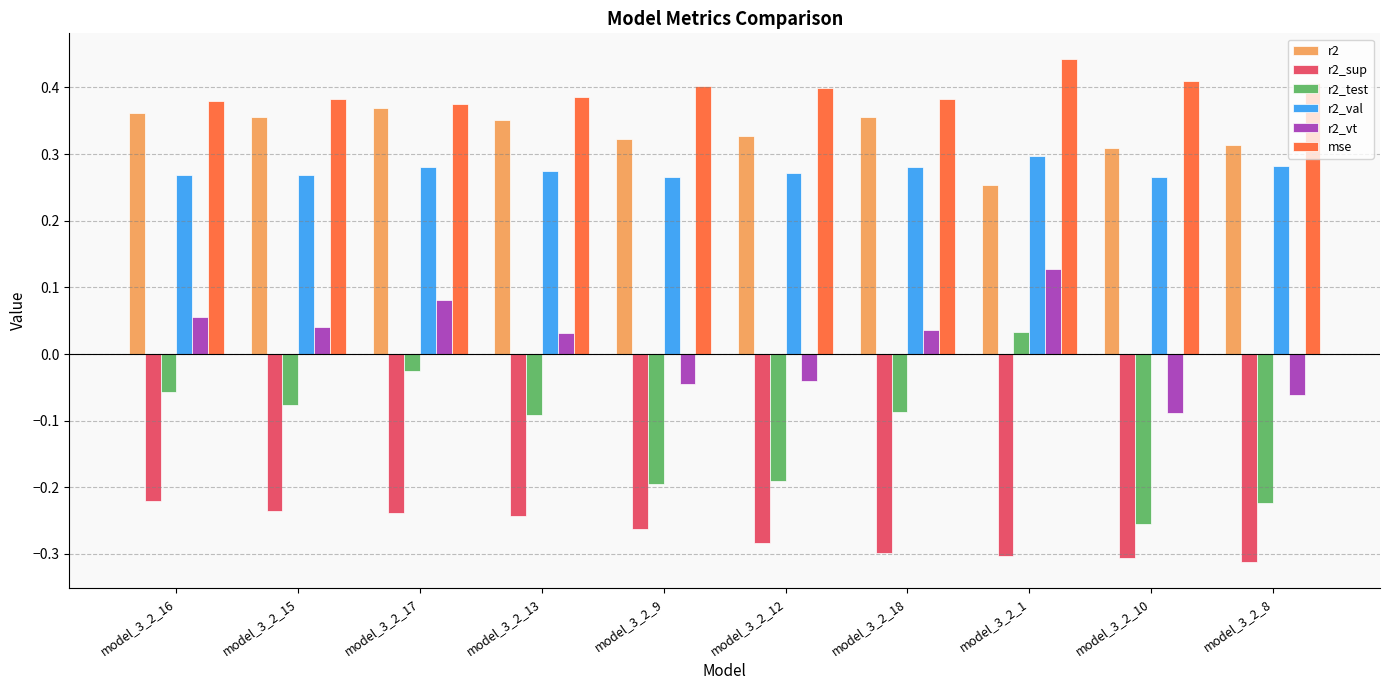

Which label corresponds to the largest value in the chart?

model_3_2_1